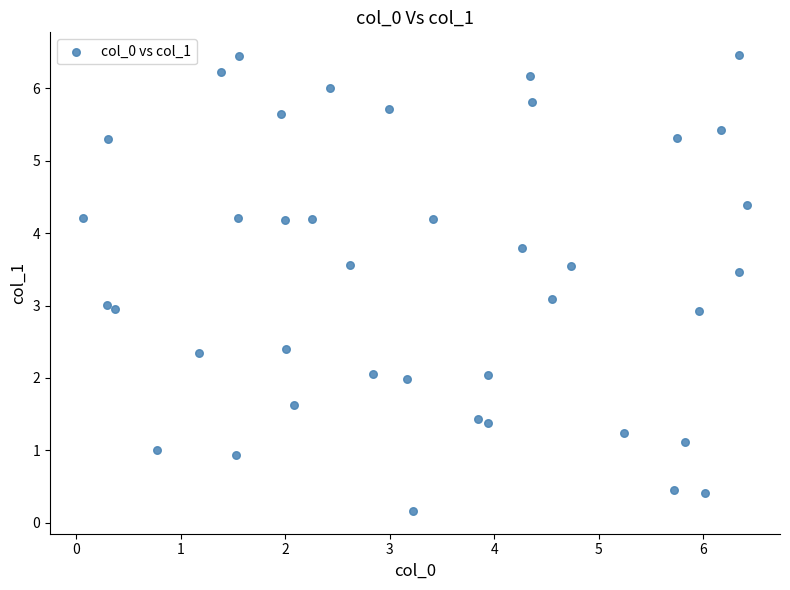

What is the range of X values (max minus min)?

6.3